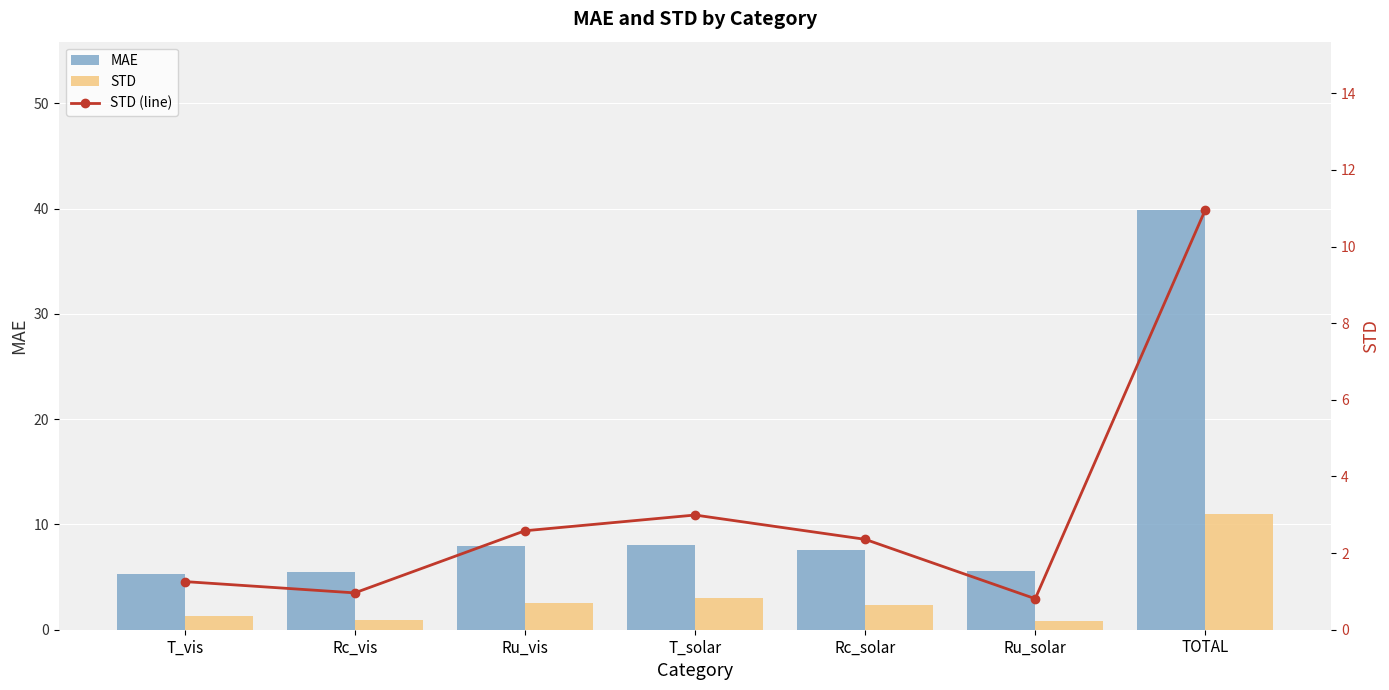

The value of MAE at Rc_solar is 7.5. True or false?

True